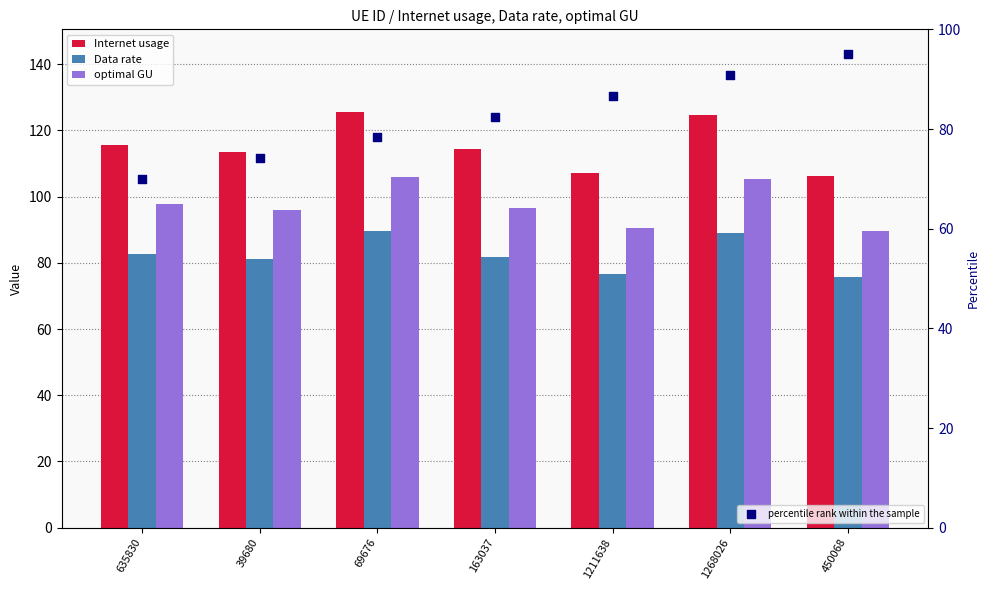

What is the total value across all series at 635830?

366.1